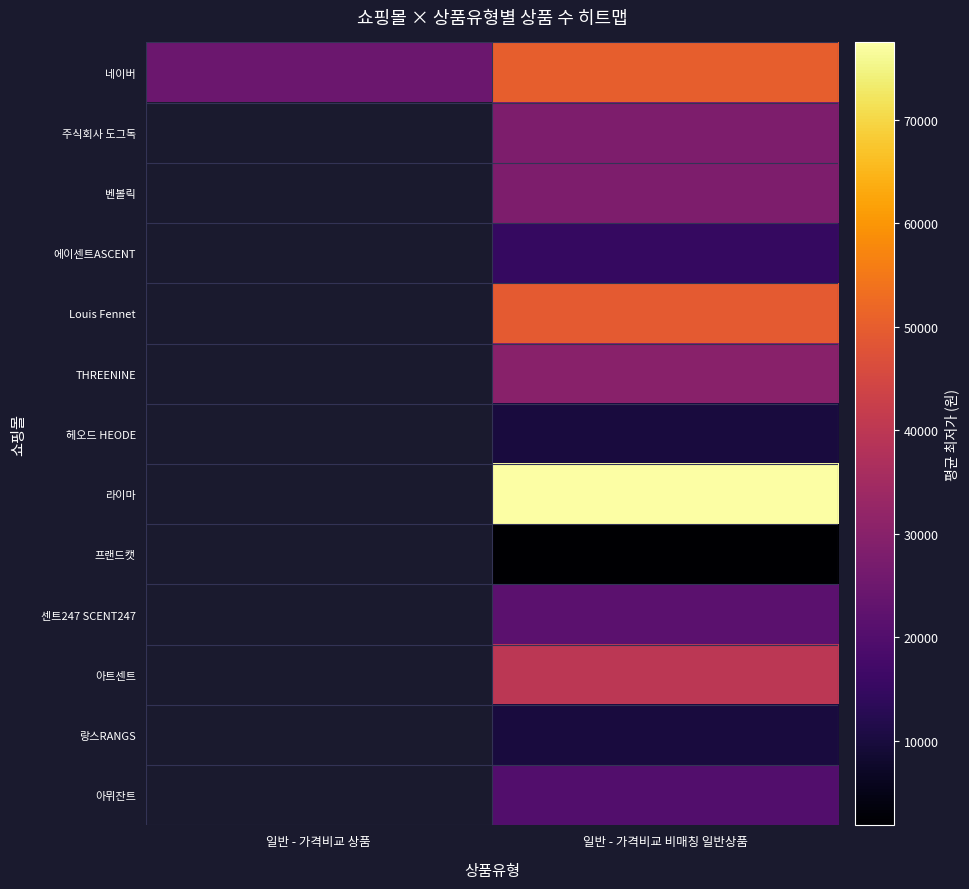

How many series are shown in this chart?

13